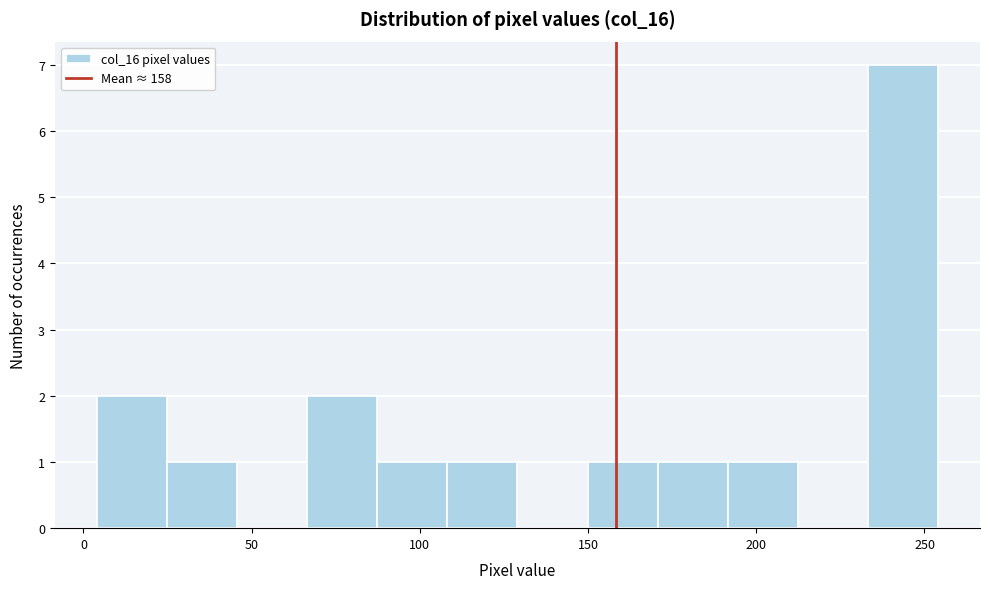

Which range on the x-axis has the tallest bar?

235 to 255